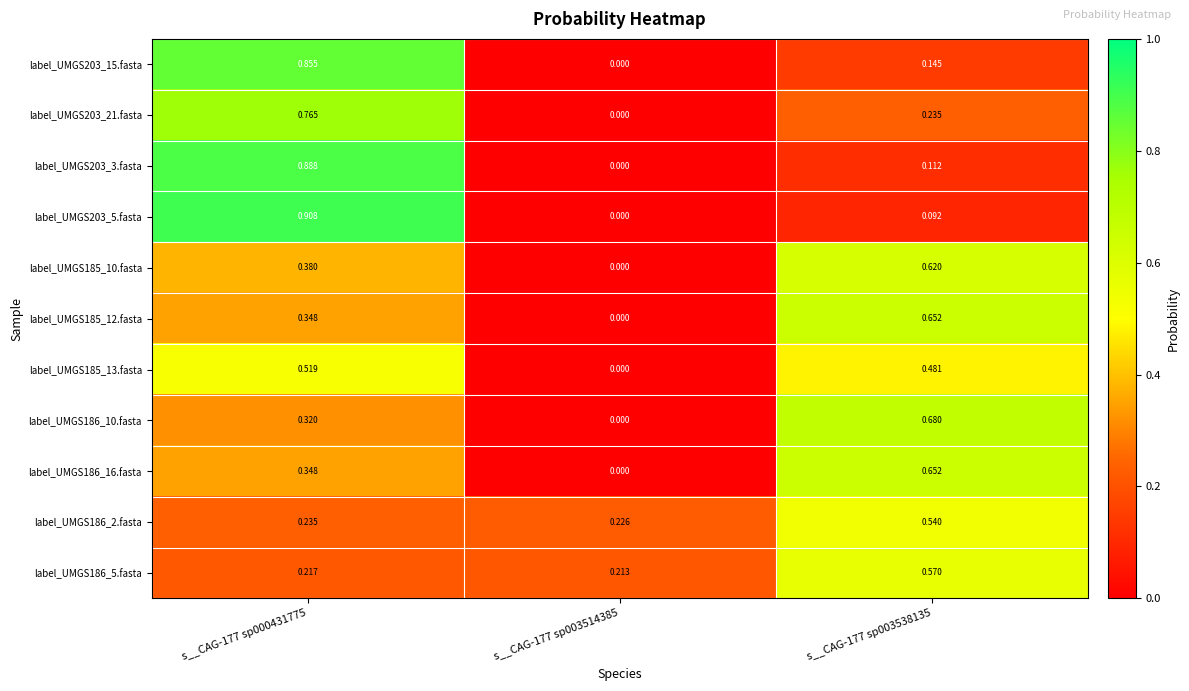

Between s__CAG-177 sp003514385 and s__CAG-177 sp003538135, which is larger?

s__CAG-177 sp003538135